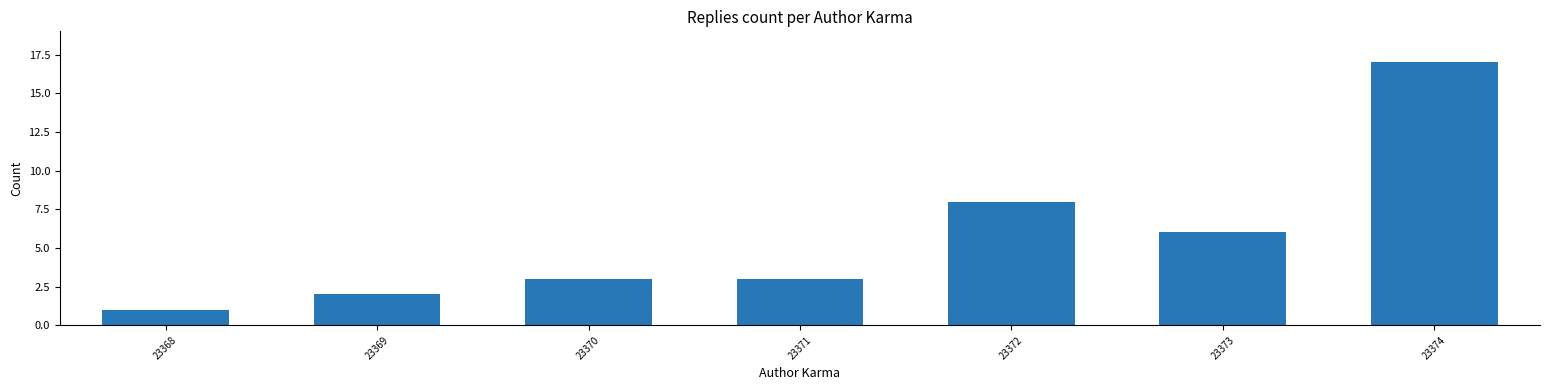

The chart shows a value of 3 at 23372. True or false?

False